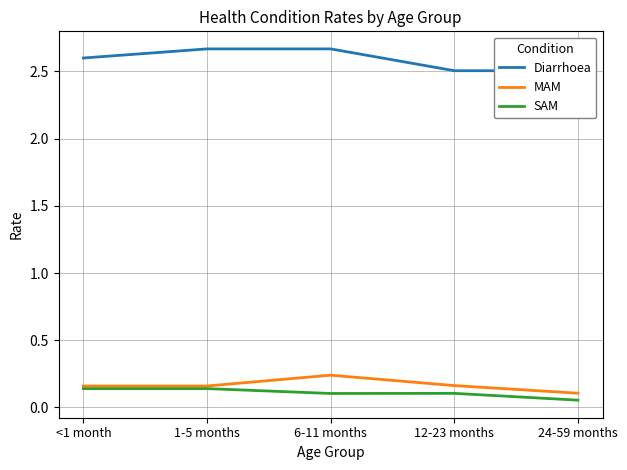

Reading left to right, transcribe all the data shown in this chart.

Diarrhoea: <1 month=2.6	1-5 months=2.7	6-11 months=2.7	12-23 months=2.5	24-59 months=2.5
MAM: <1 month=0.2	1-5 months=0.2	6-11 months=0.2	12-23 months=0.2	24-59 months=0.1
SAM: <1 month=0.1	1-5 months=0.1	6-11 months=0.1	12-23 months=0.1	24-59 months=0.1